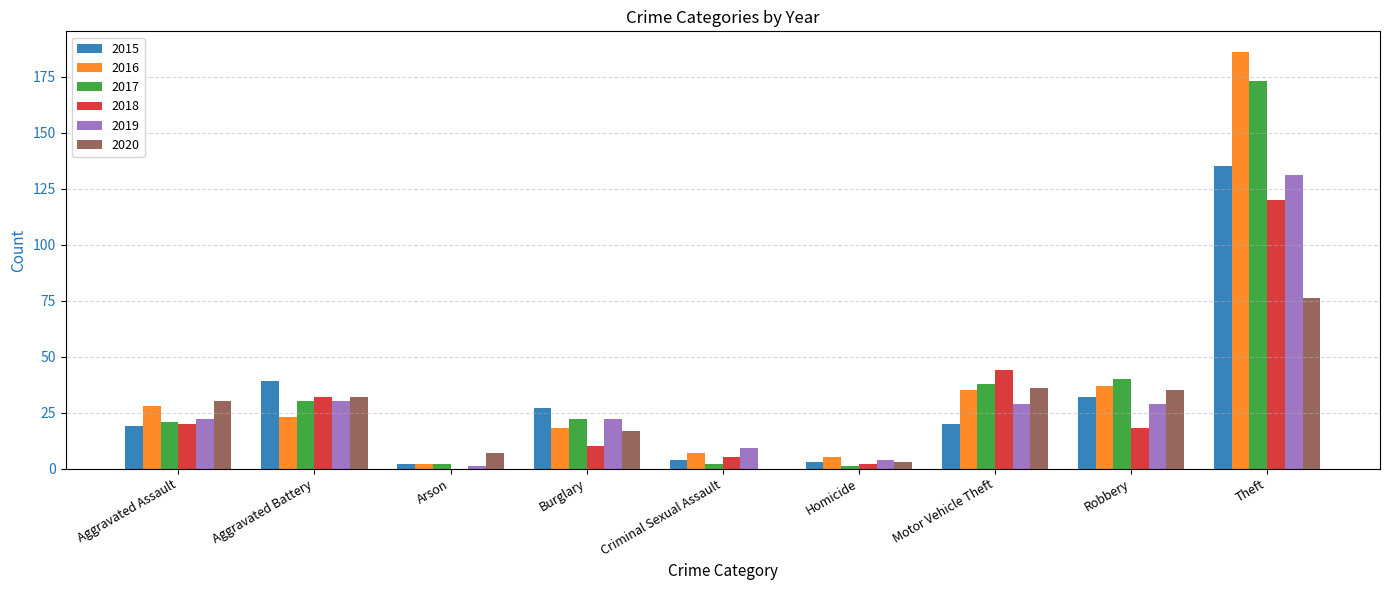

What value does the 2015 series have at Theft?

135